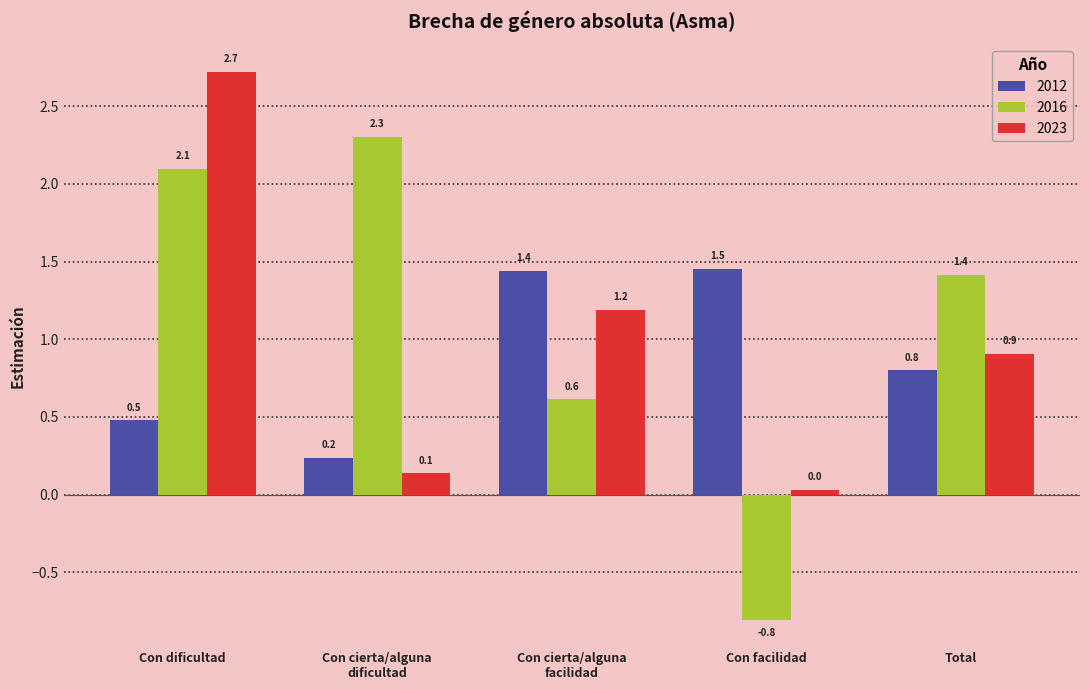

What is the label of the 5th bar from the right?

Con dificultad